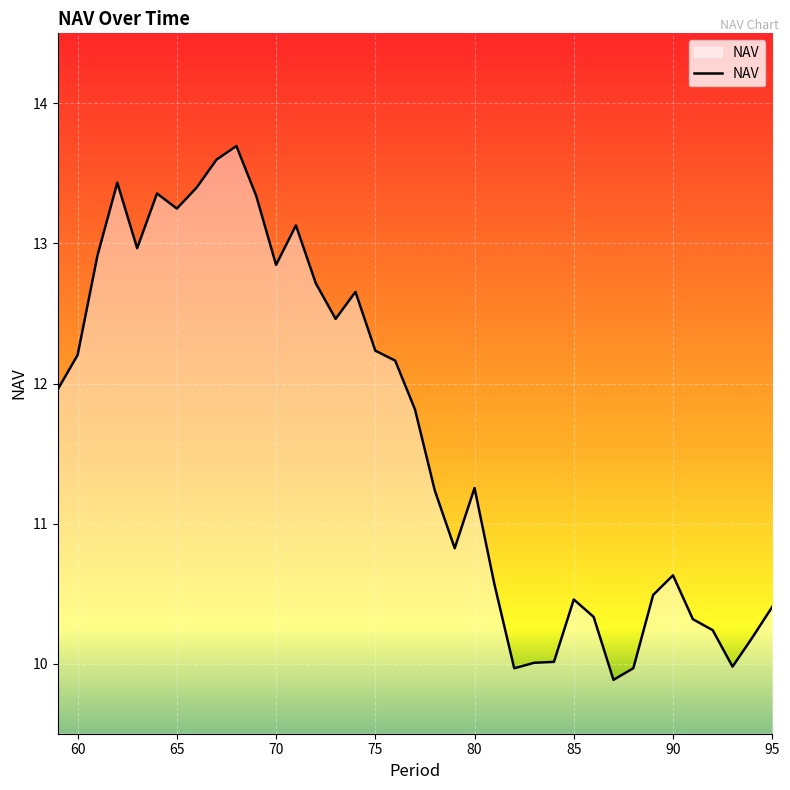

What is the minimum value shown in the chart?

9.9